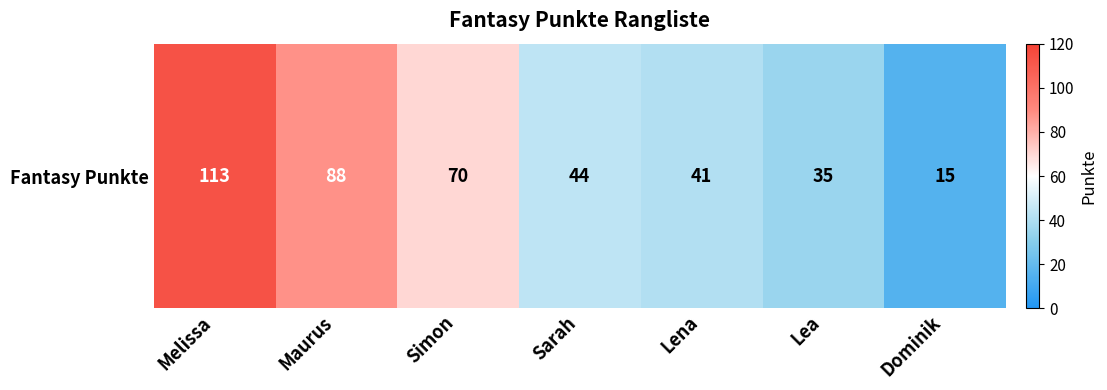

List the labels in order of value, largest first.

Melissa, Maurus, Simon, Sarah, Lena, Lea, Dominik